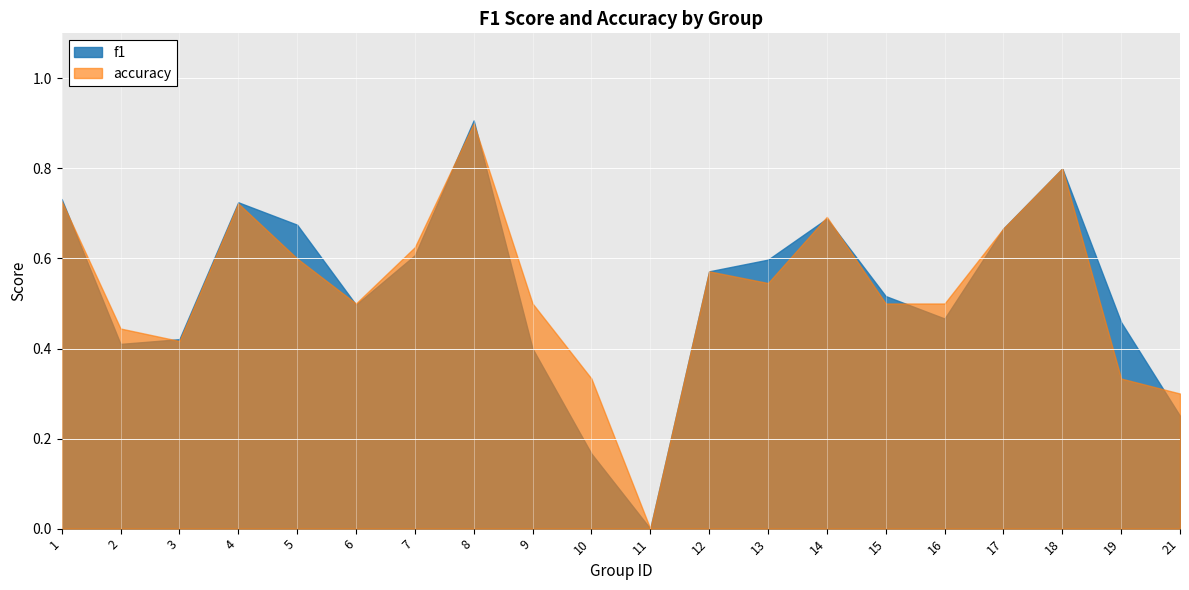

How many data points in f1 are above 0?

19